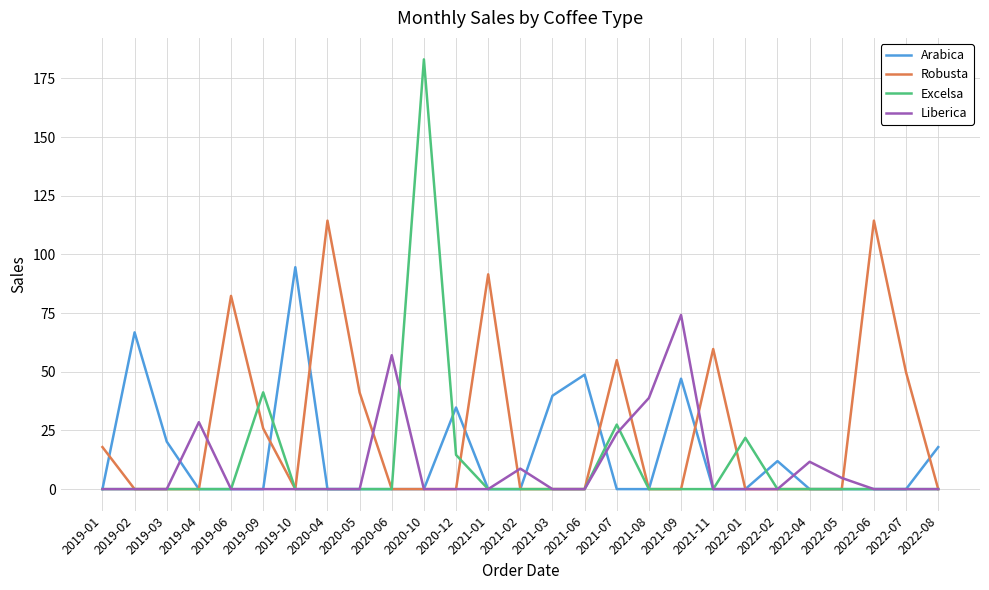

Which series has the widest spread of values?

Excelsa